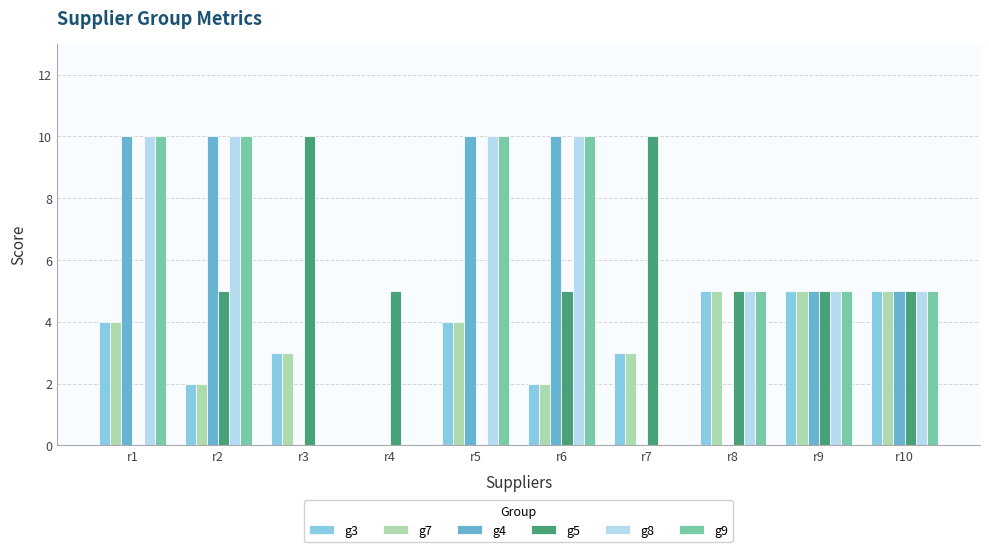

What is the maximum value for g7?

5